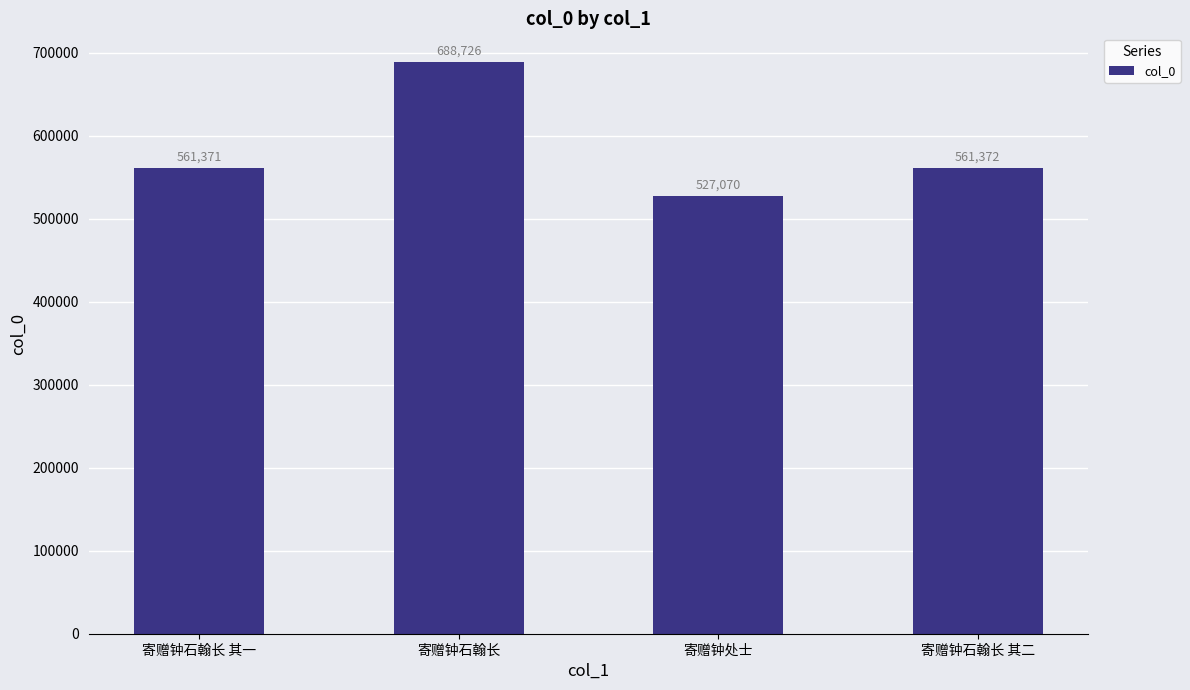

What is the label of the 3rd bar from the right?

寄赠钟石翰长